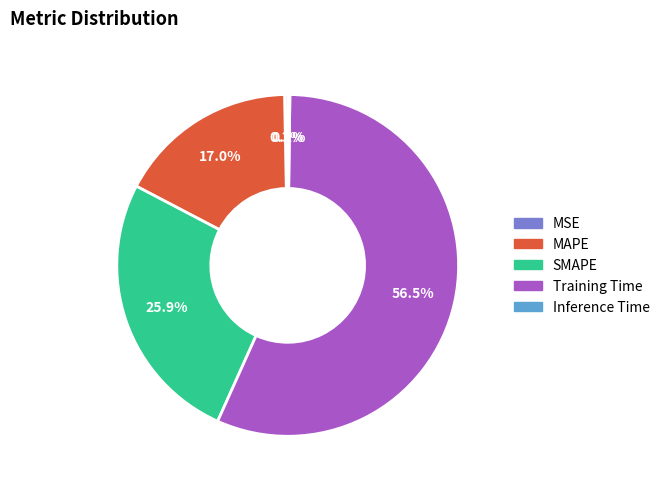

What is the majority slice?

Training Time